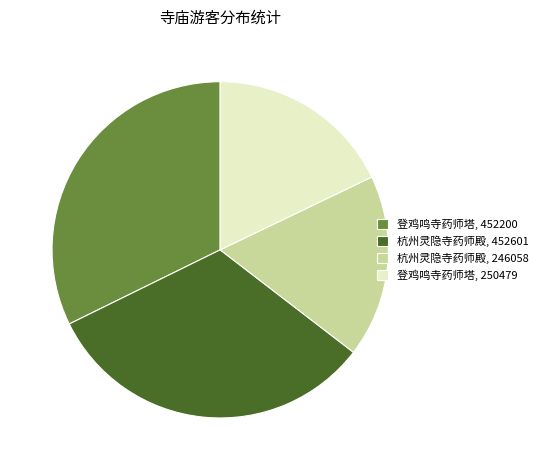

How many slices are in this pie chart?

4